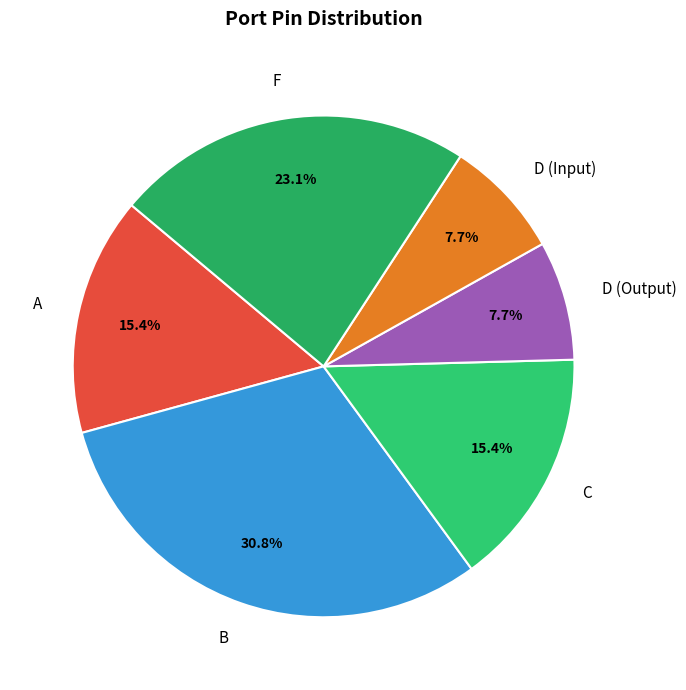

True or false: D (Output) accounts for 8% of the total.

True